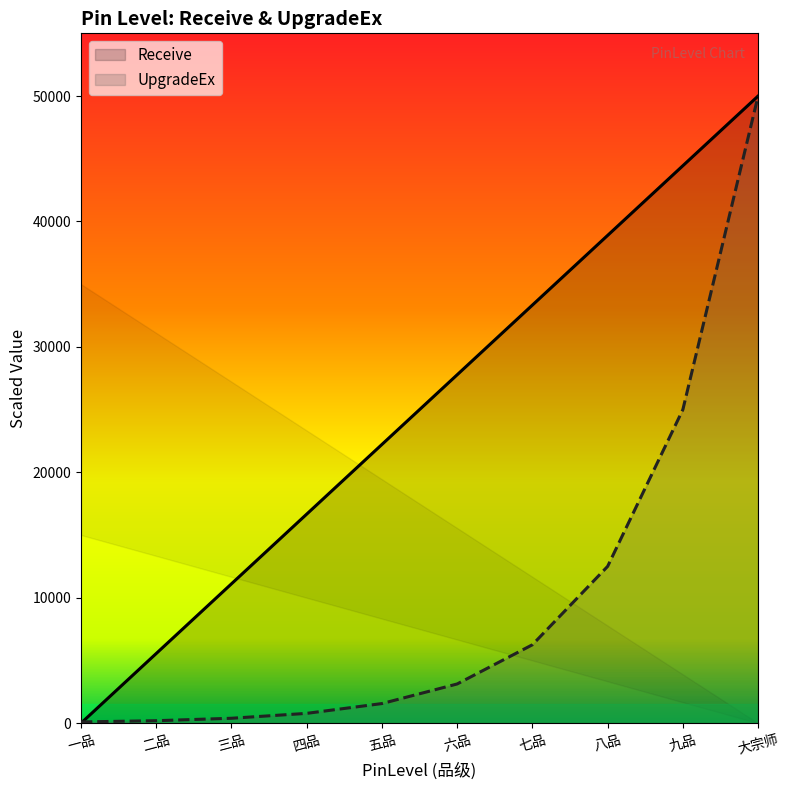

What is the difference between the maximum and minimum values in the UpgradeEx series?

49902.3